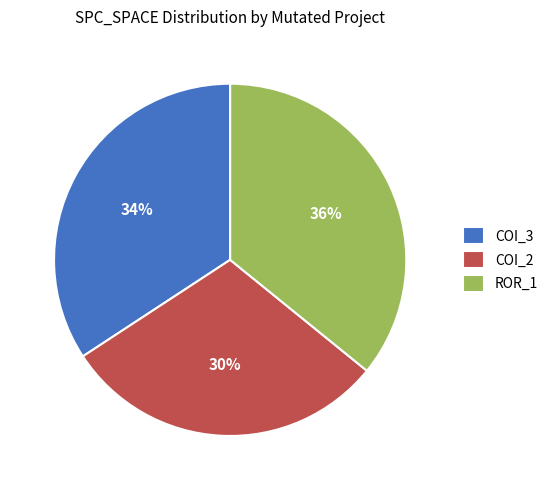

Which slice is the largest?

ROR_1